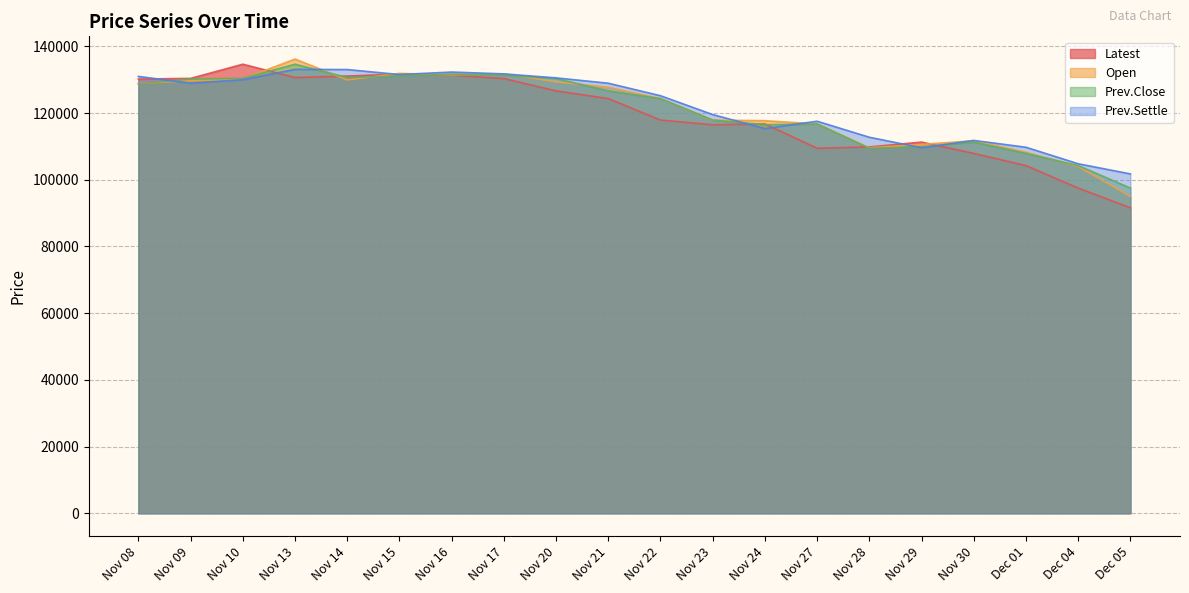

What value does the Open series have at Nov 09?

129750